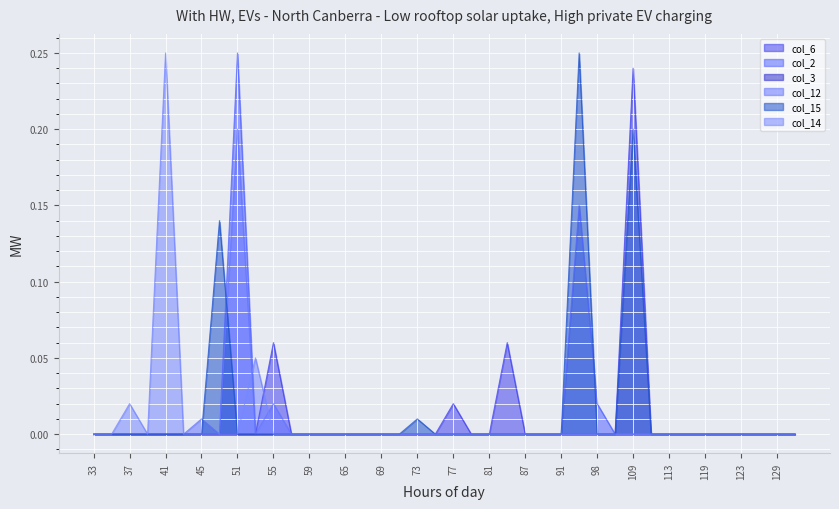

Is the value of col_12 at 81 greater than the value of col_6 at 113?

No